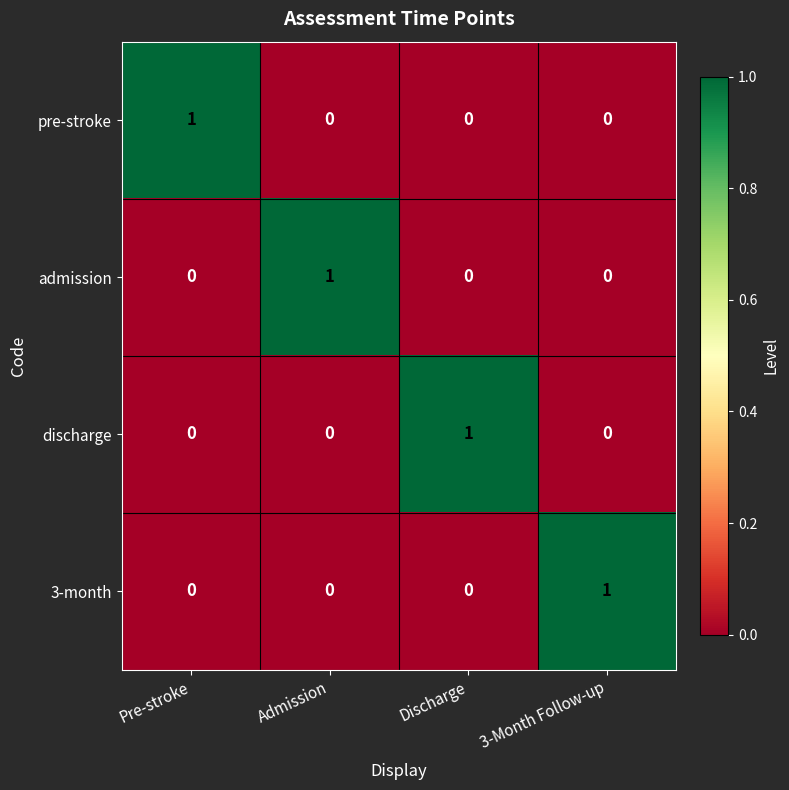

How many pre-stroke values are between 0 and 1?

4